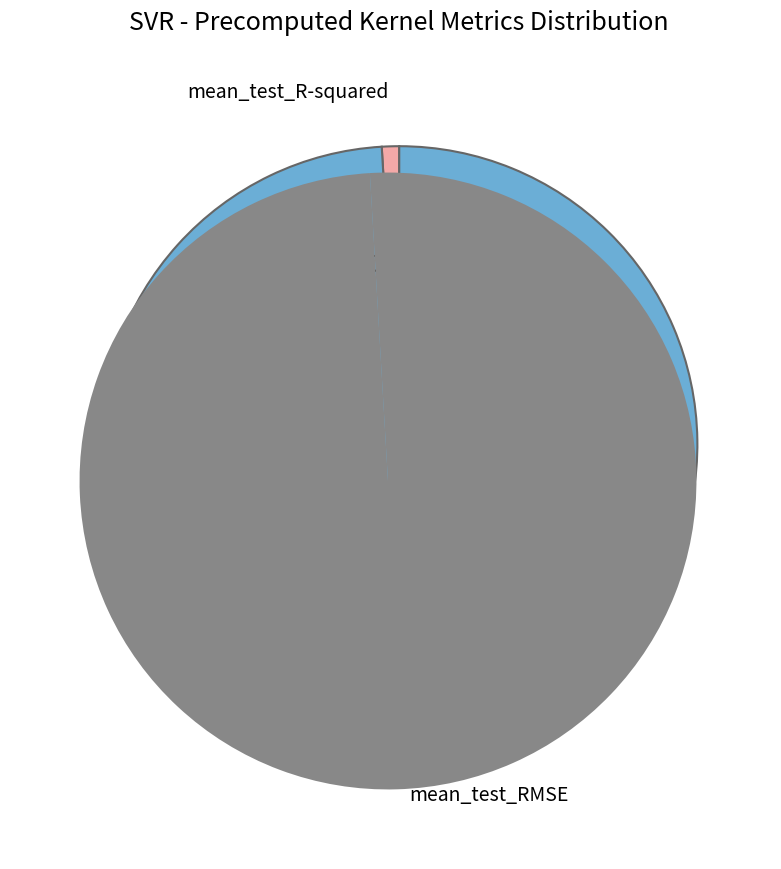

Which slice represents more than half of the pie?

mean_test_RMSE